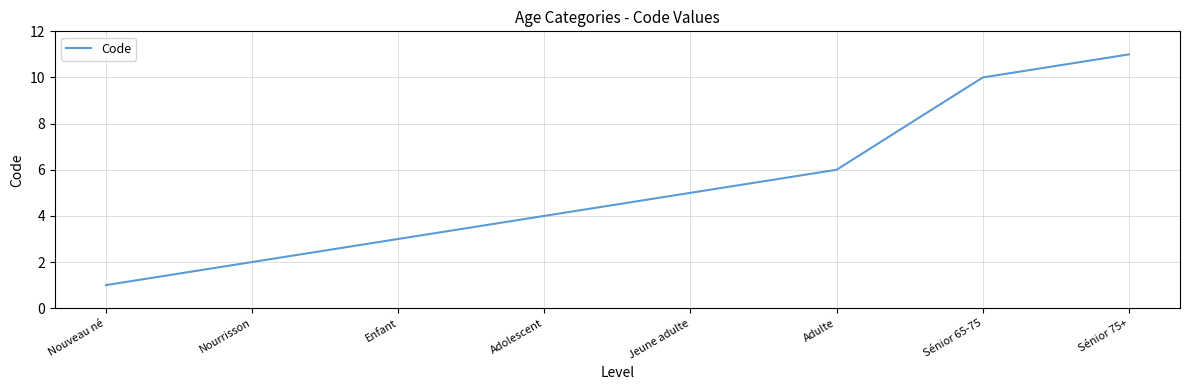

True or false: there are more than 0 points higher than both neighbors.

False